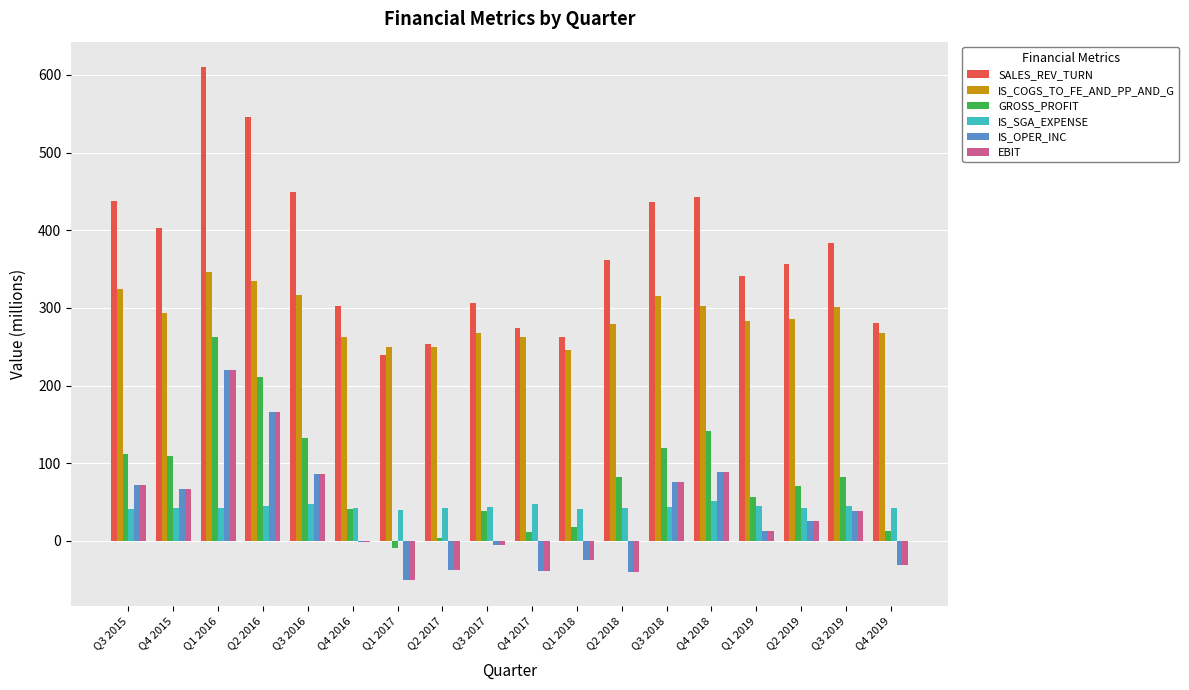

What is the maximum value shown in the chart?

609.9